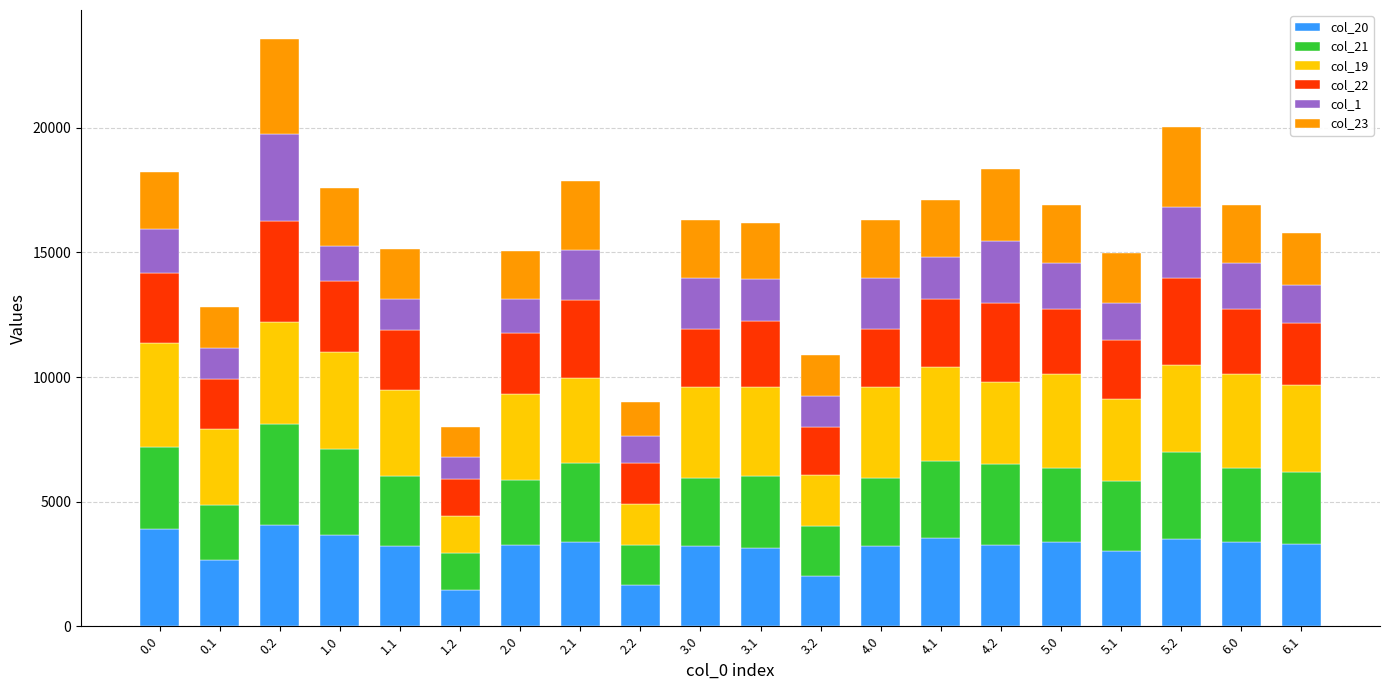

What is the difference between the col_20 values at 3.2 and 0.1?

609.9